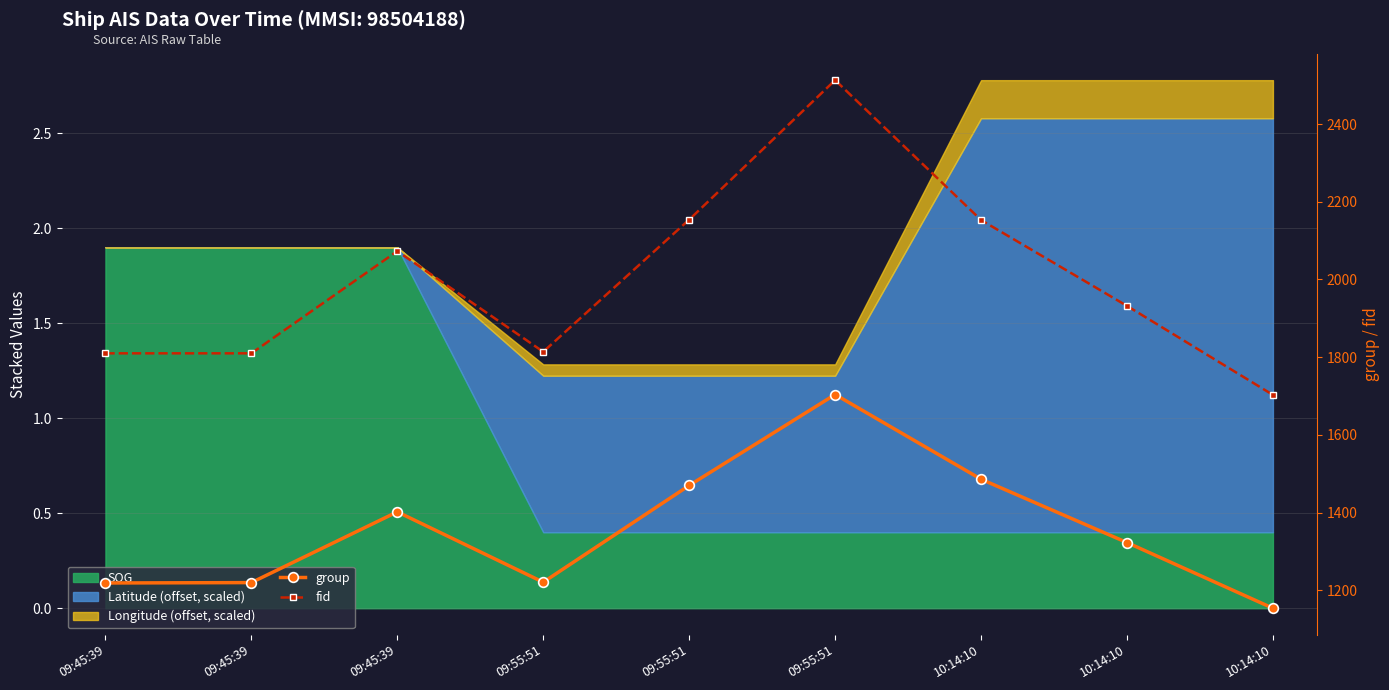

Is the value of fid at 09:55:51 greater than the value of group at 10:14:10?

Yes